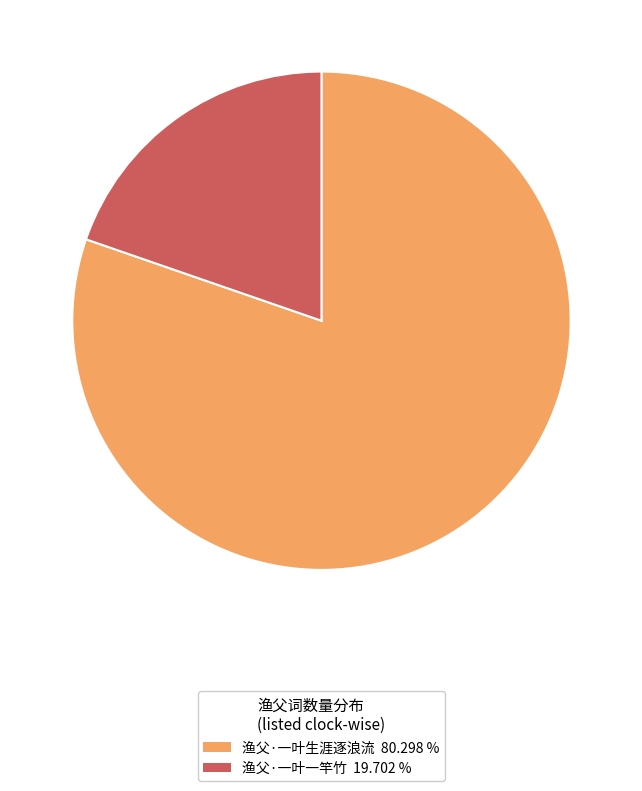

How many segments does this pie chart have?

2